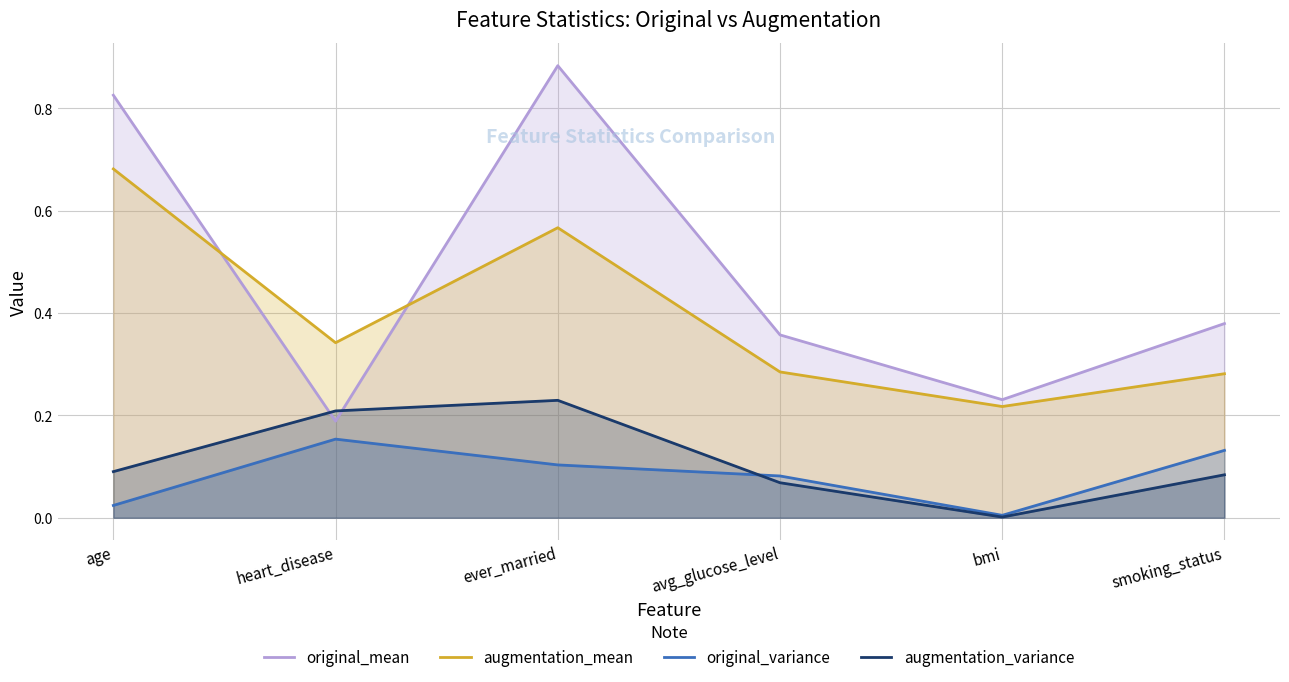

Which series ends up on top after the final intersection of original_mean and augmentation_variance?

original_mean